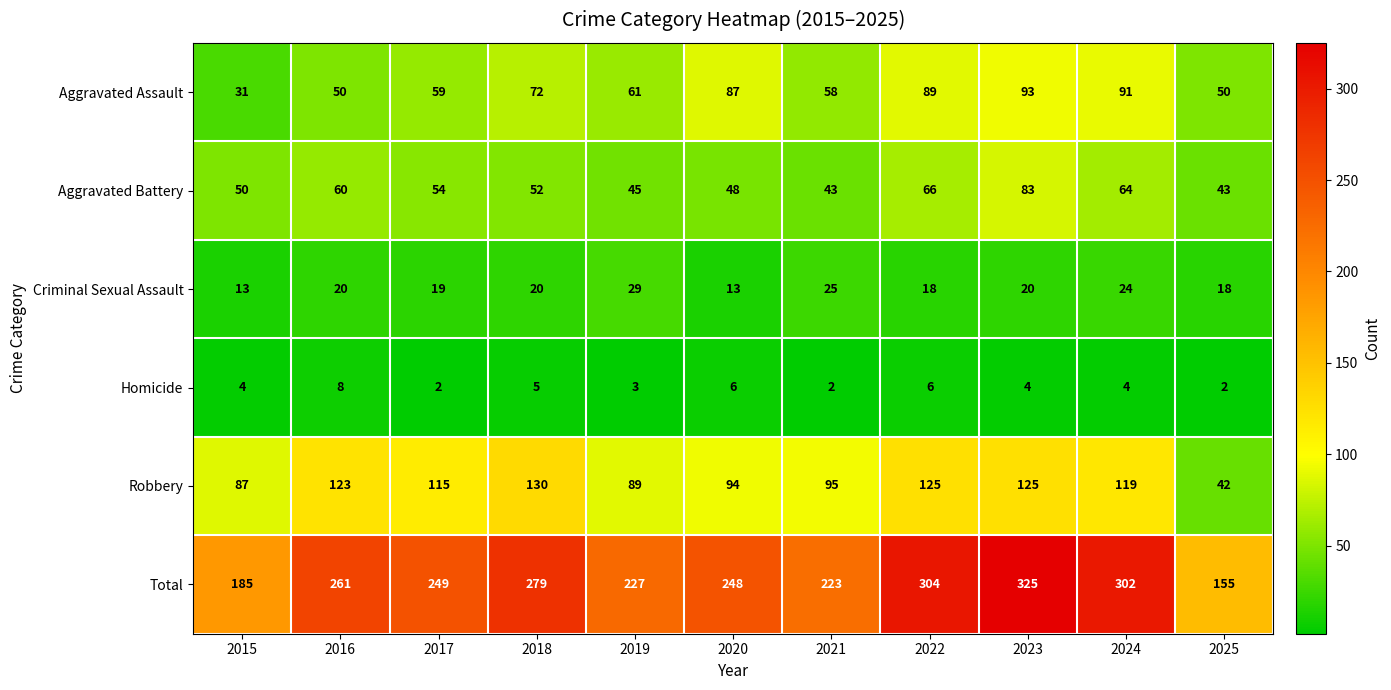

The value of Homicide at 2024 is 6. True or false?

False